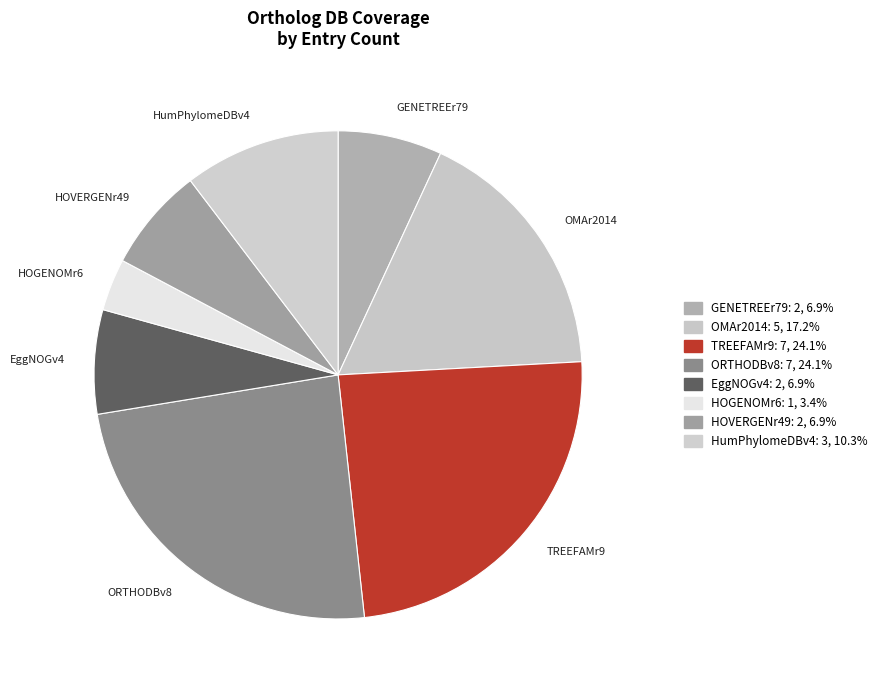

Combined, do HOVERGENr49 and EggNOGv4 account for over 50%?

No